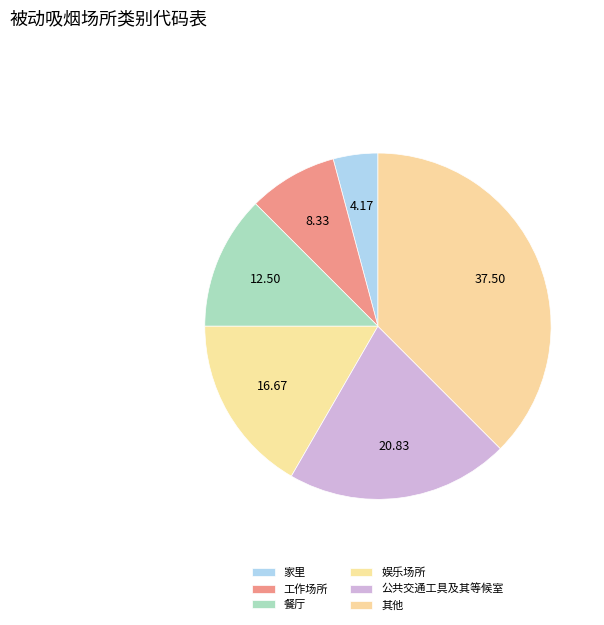

Does 公共交通工具及其等候室 represent more than half of the total?

No